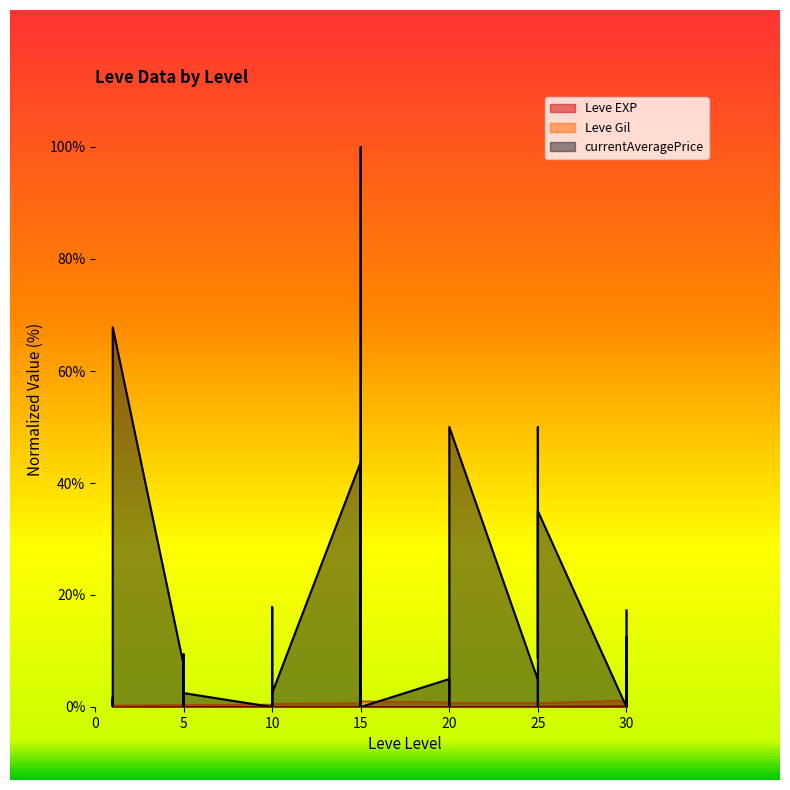

What is the total value across all series at 1?

3.6